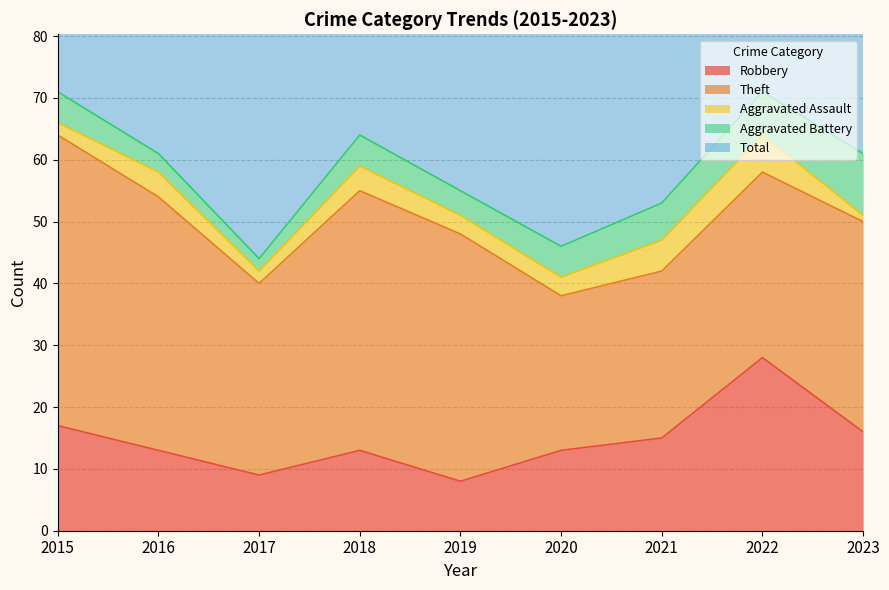

What is the spread (max minus min) of values at 2015?

69